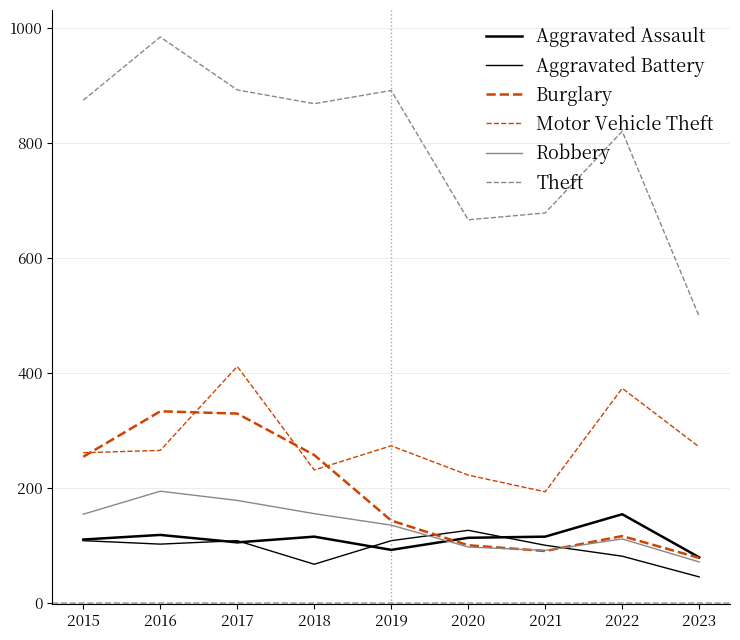

Where does the Motor Vehicle Theft series first go above 265?

2017